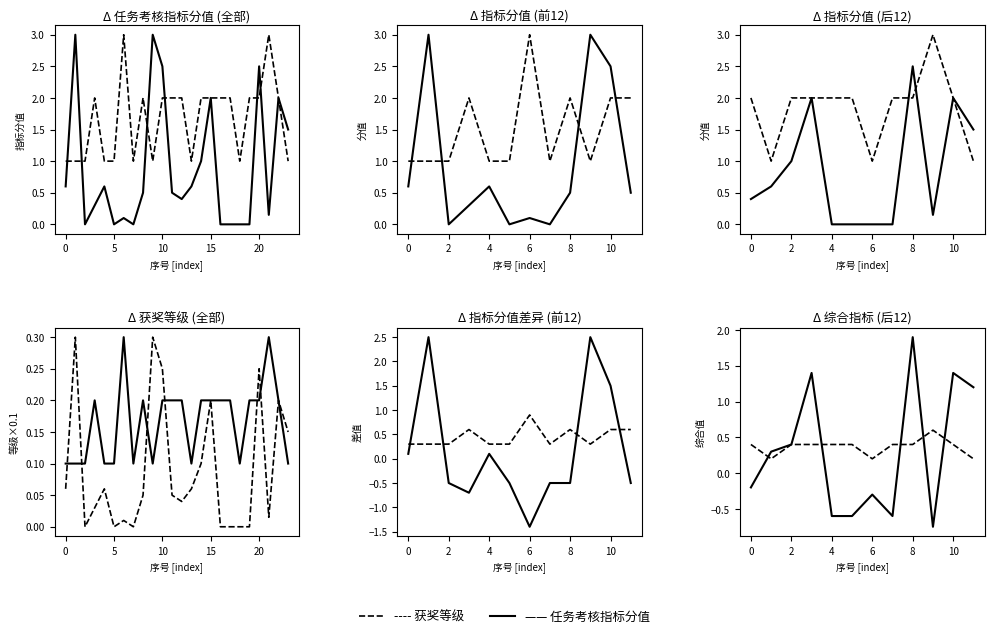

What is the minimum value for 获奖等级-虚线?

0.2